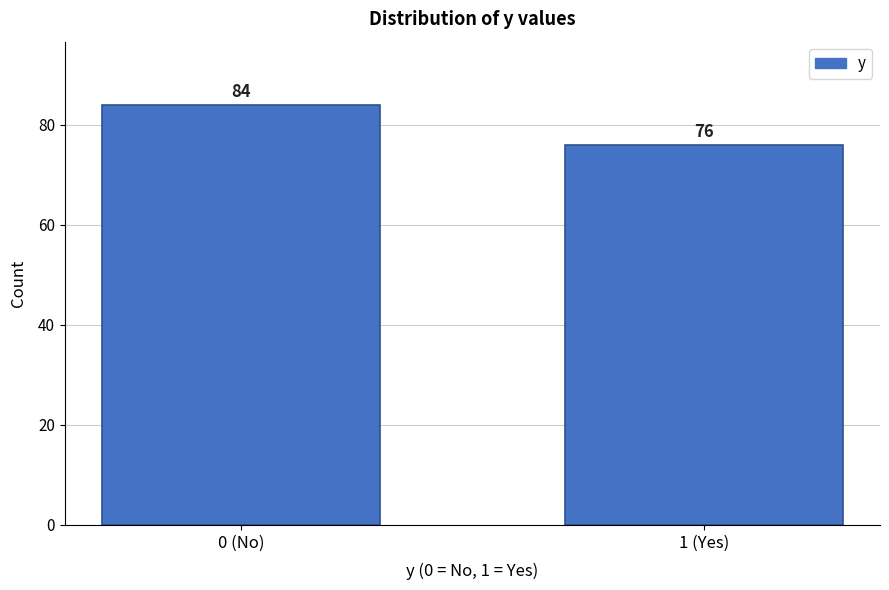

Reading left to right, extract all data points from this chart.

0 (No)=84	1 (Yes)=76